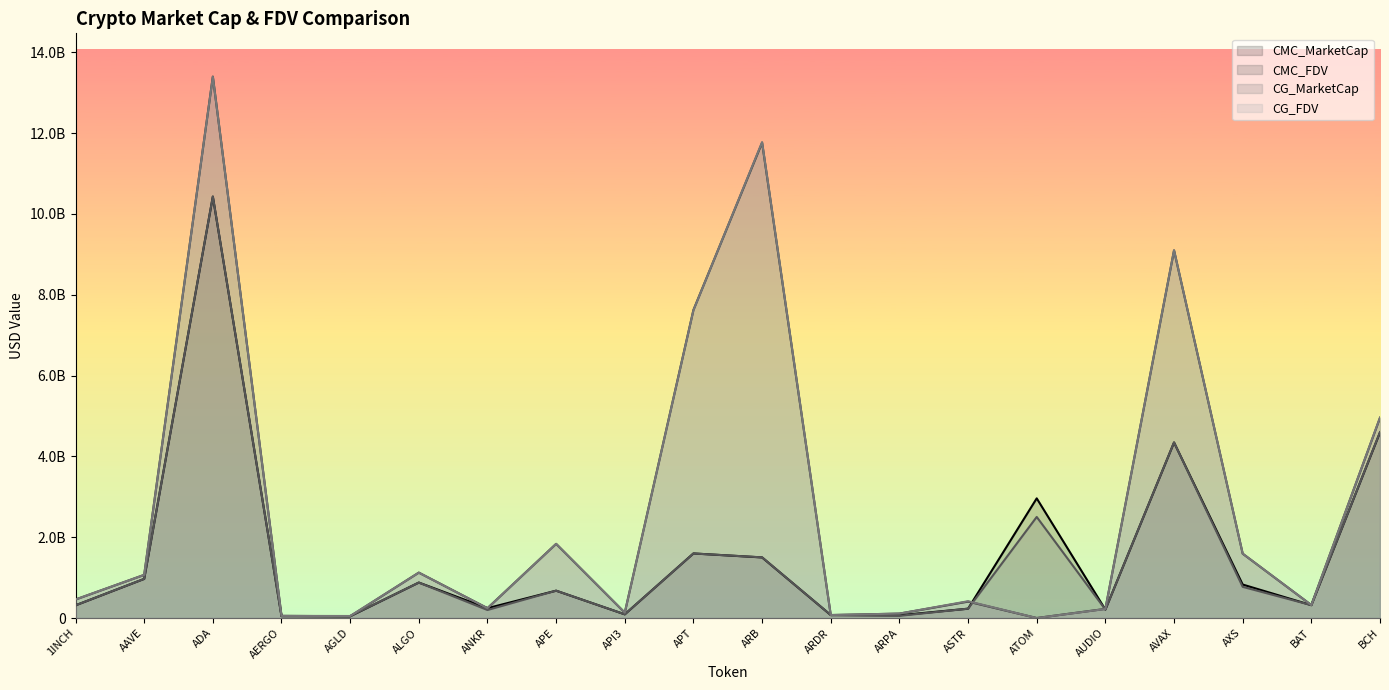

The value of CG_FDV at BAT is 212498290.4. True or false?

False